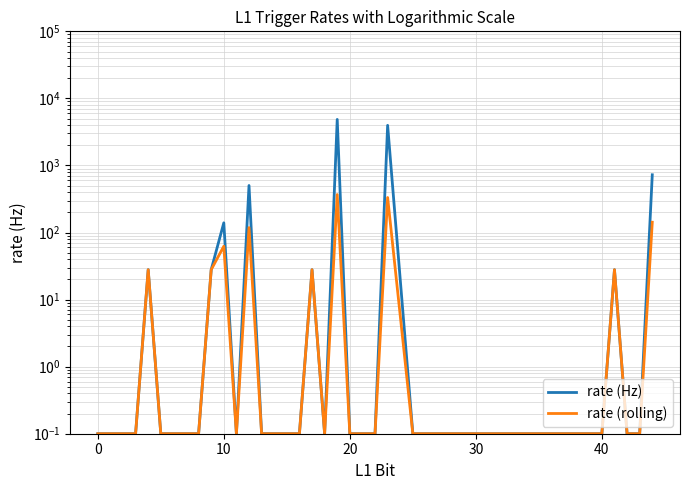

The rate (Hz) series shows 861.0 at 12. True or false?

False